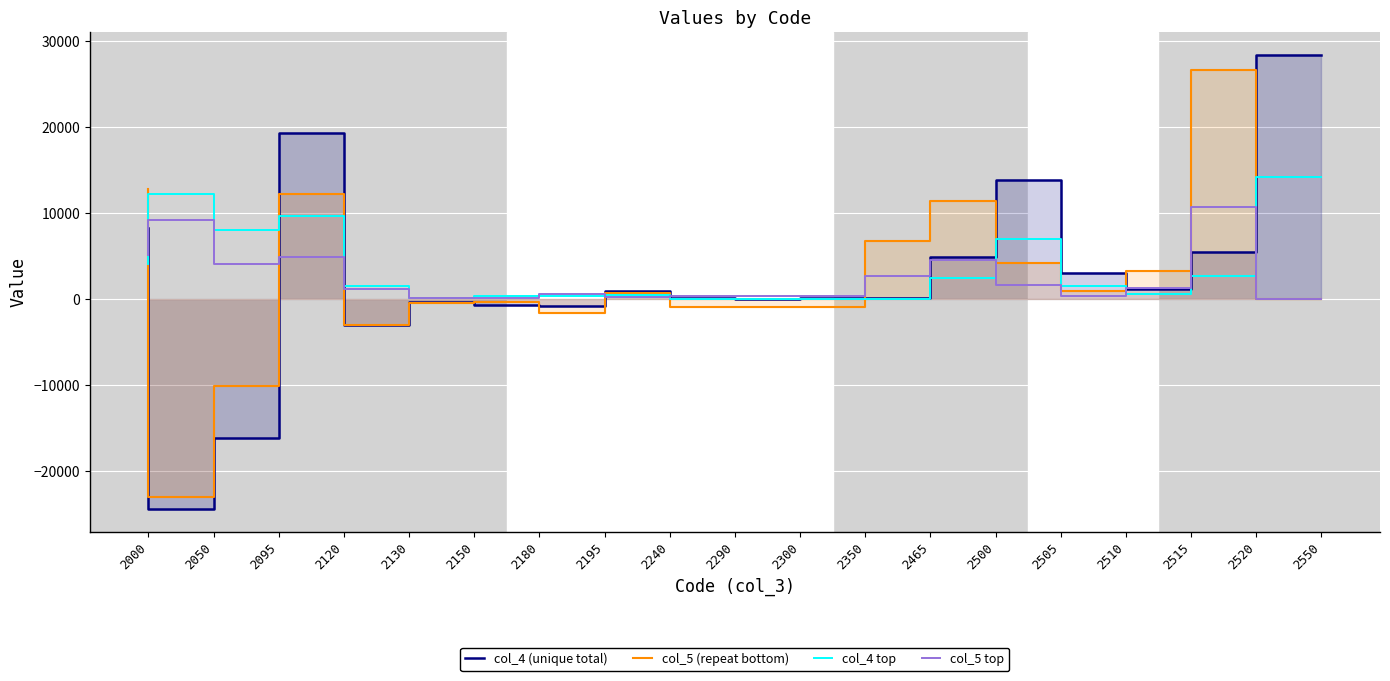

Which series has the largest total across all categories?

col_4 top